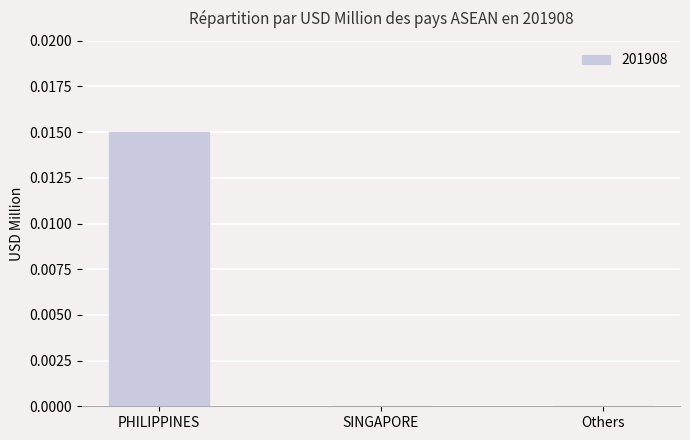

Count the values in the range 0 to 1.

3